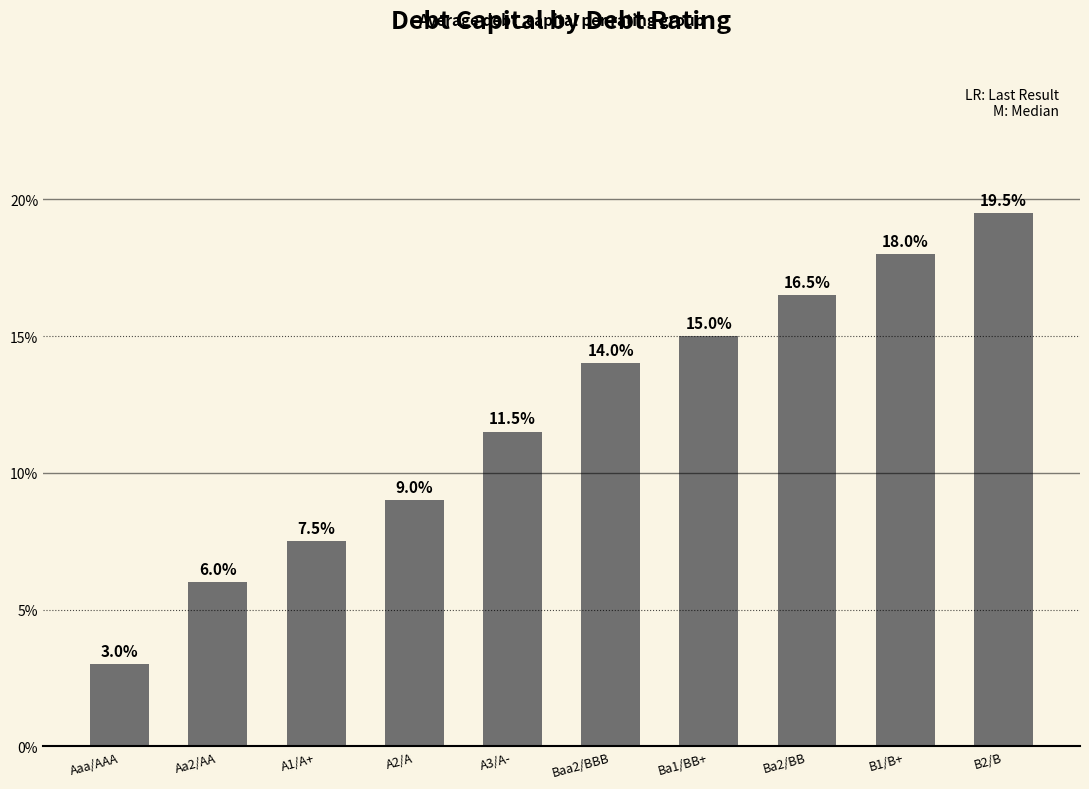

What value does the data have at A1/A+?

0.1